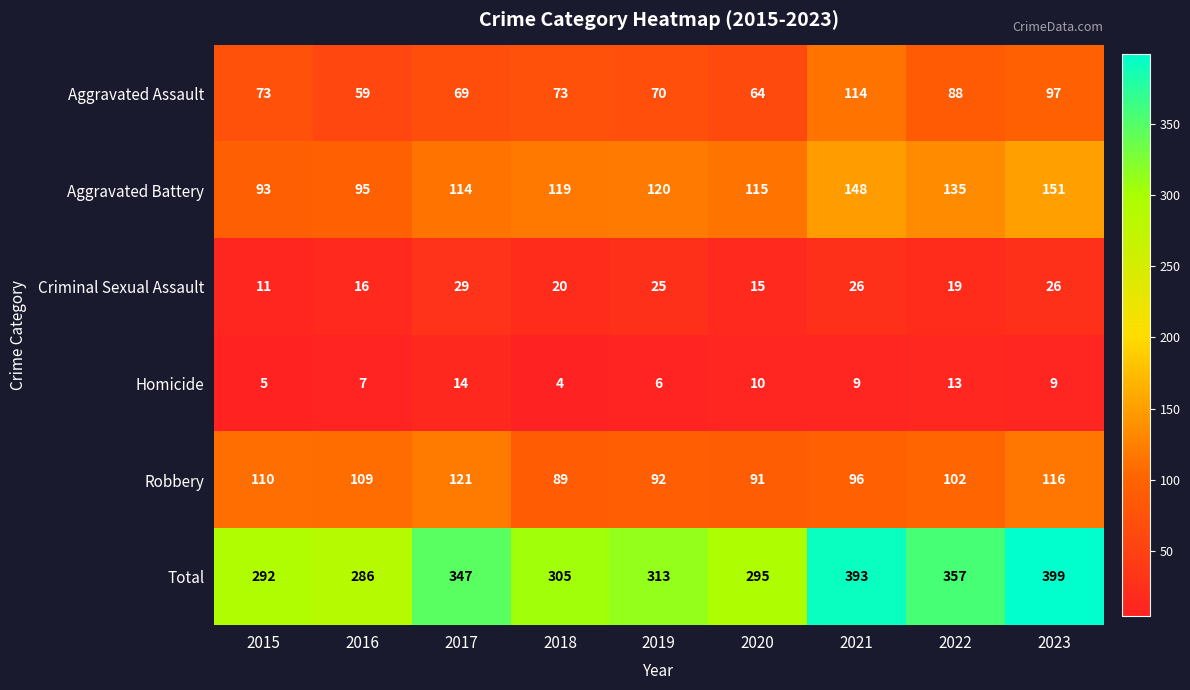

What is the maximum value shown in the chart?

399